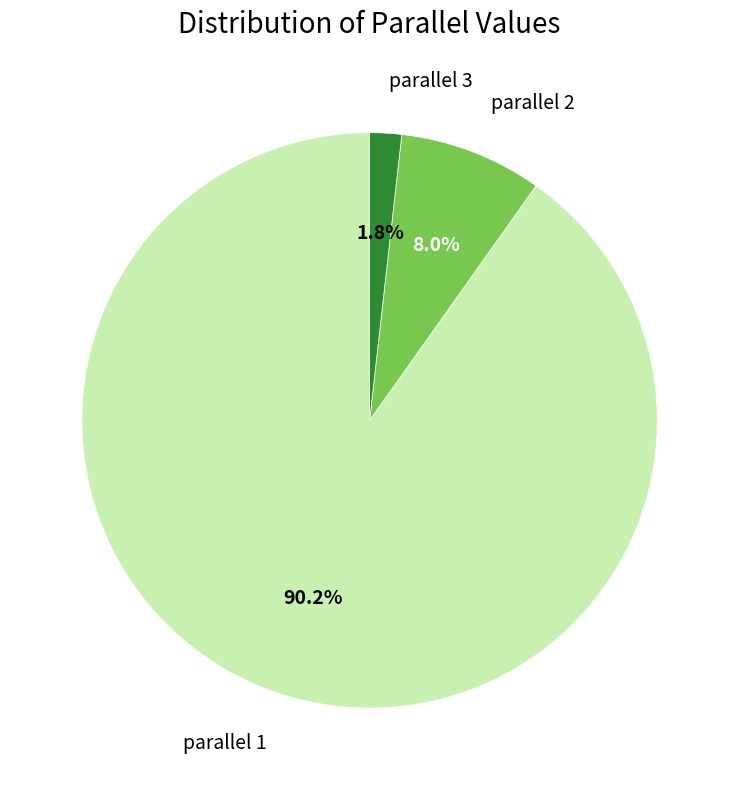

Combined, what portion of the pie is parallel 2 and parallel 3?

9.8%